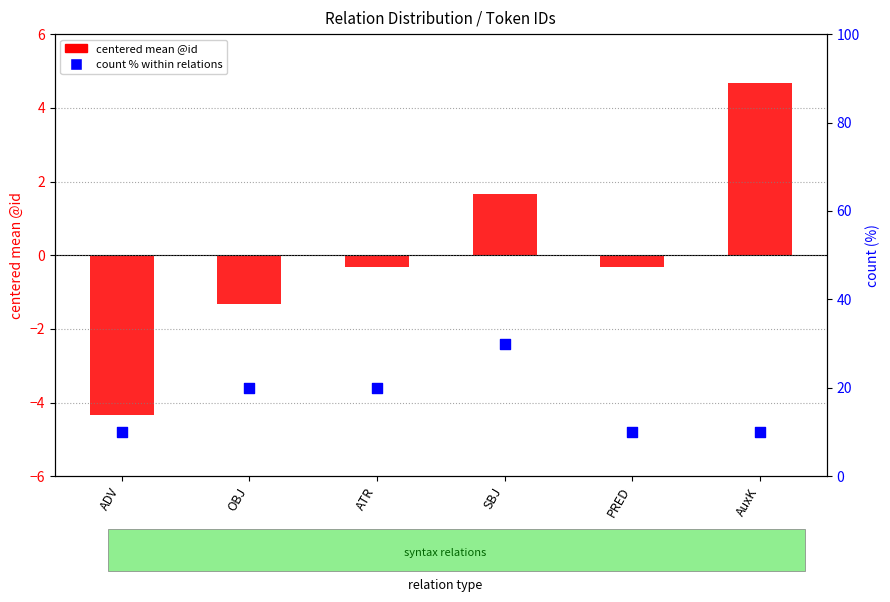

Which series has the widest spread of Y values?

count % within relations